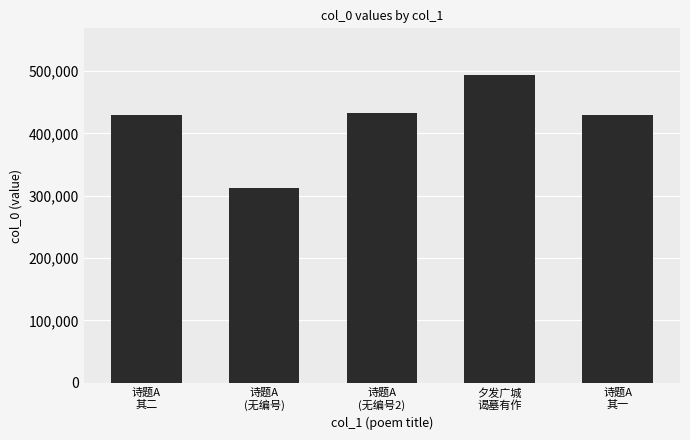

What is the average value?

419143